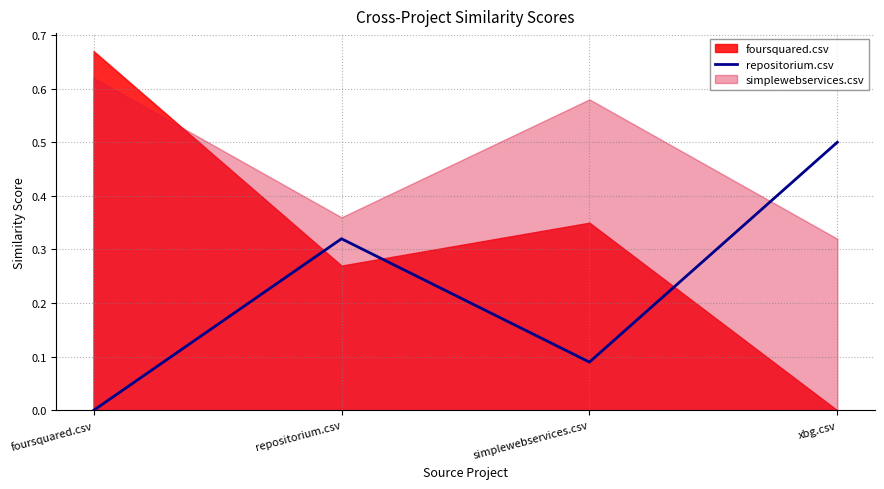

Is it true that the value at xbg.csv is 0.7?

False